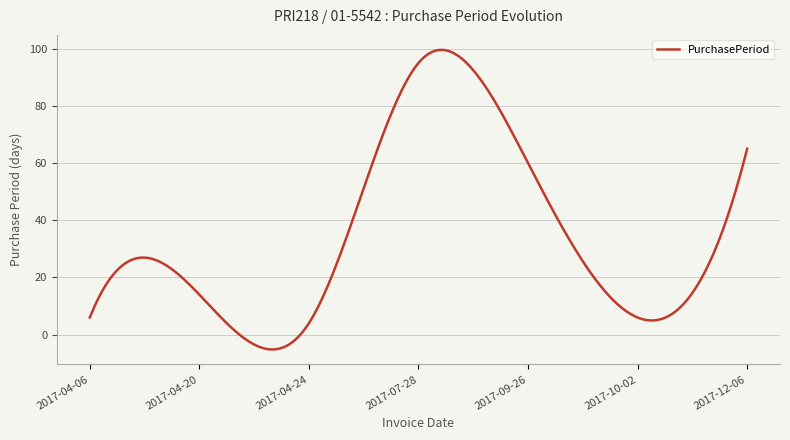

What is the minimum value shown in the chart?

-5.2